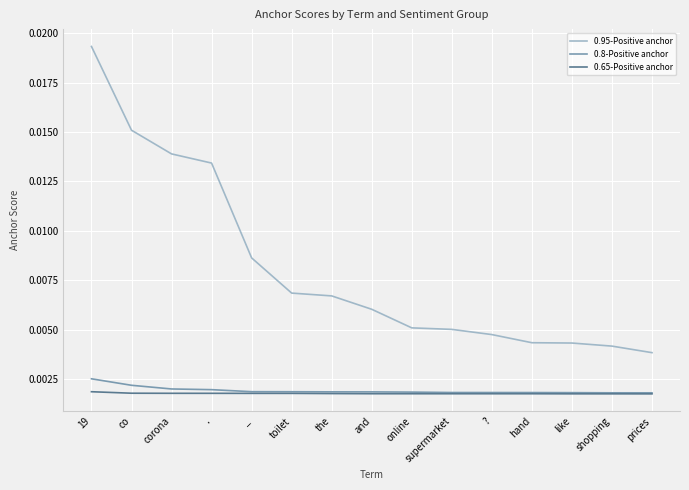

Which series has the largest range (max minus min)?

0.95-Positive anchor